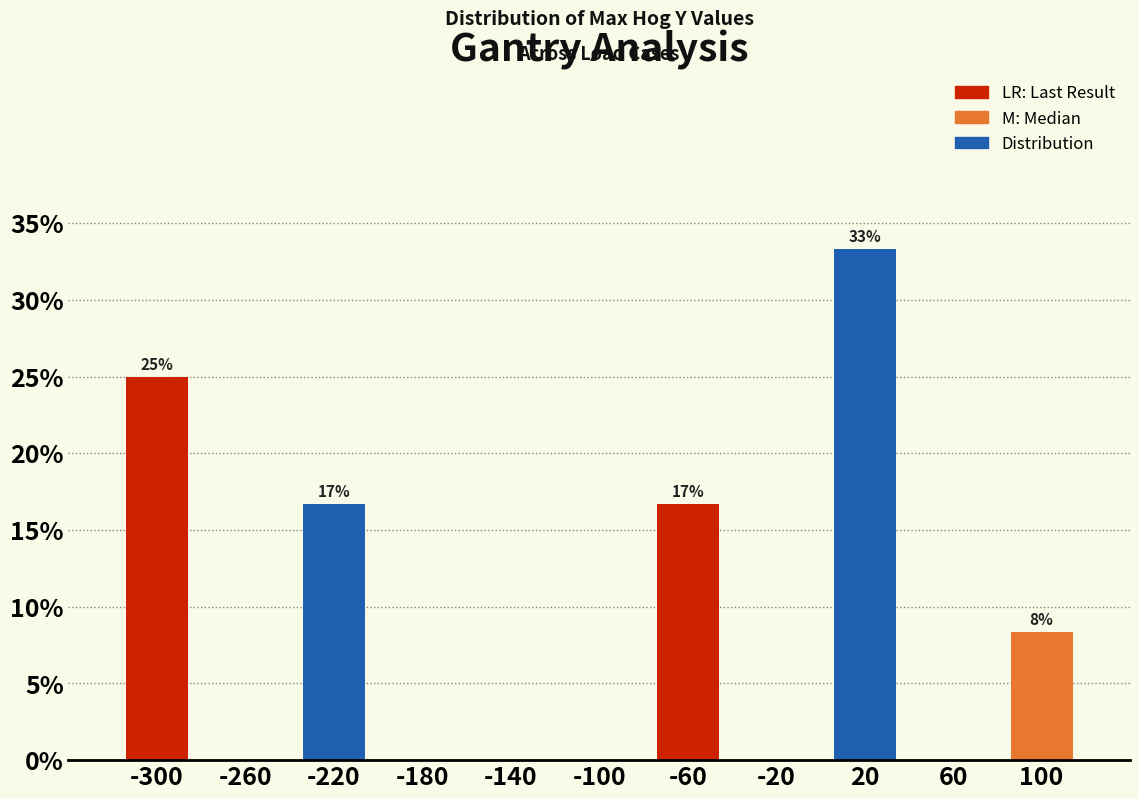

Over which range of the x-axis is the bar tallest?

0 to 40